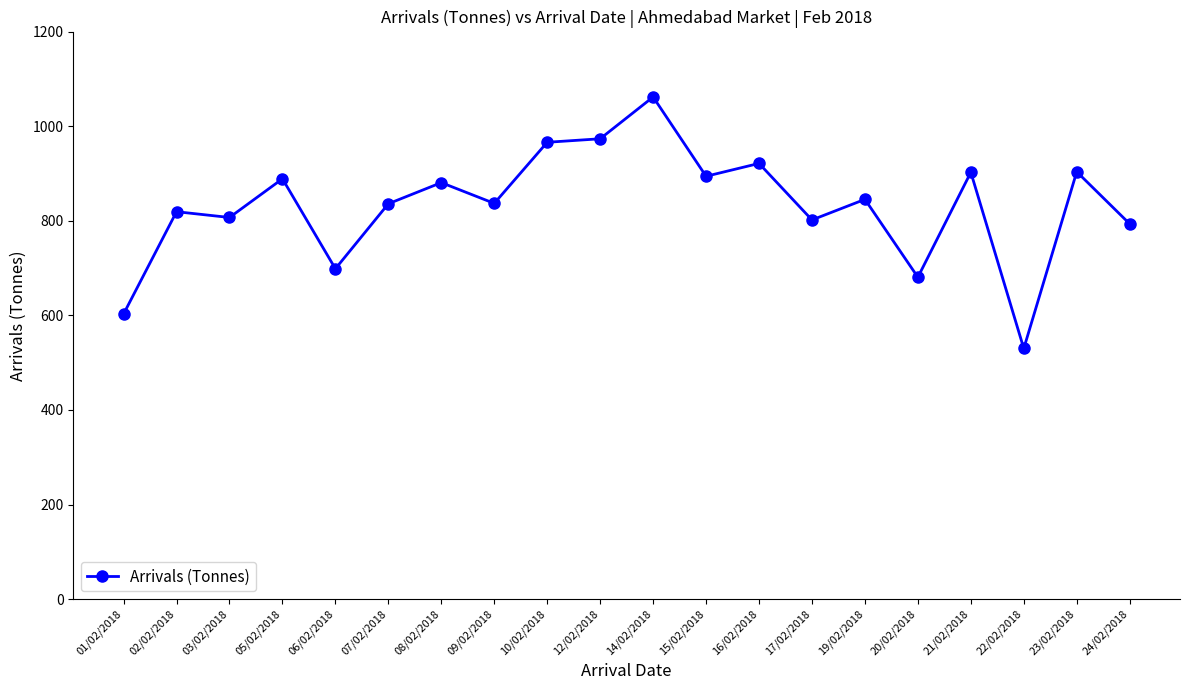

The value at 10/02/2018 is 1368.8. True or false?

False